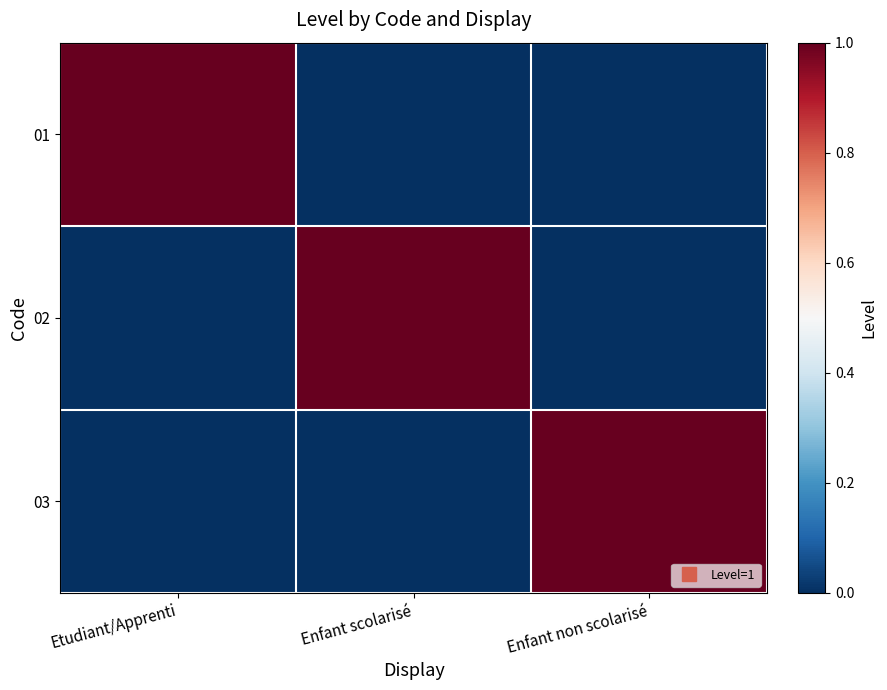

Reading right to left, transcribe all the data shown in this chart.

01: Enfant non scolarisé=0	Enfant scolarisé=0	Etudiant/Apprenti=1
02: Enfant non scolarisé=0	Enfant scolarisé=1	Etudiant/Apprenti=0
03: Enfant non scolarisé=1	Enfant scolarisé=0	Etudiant/Apprenti=0